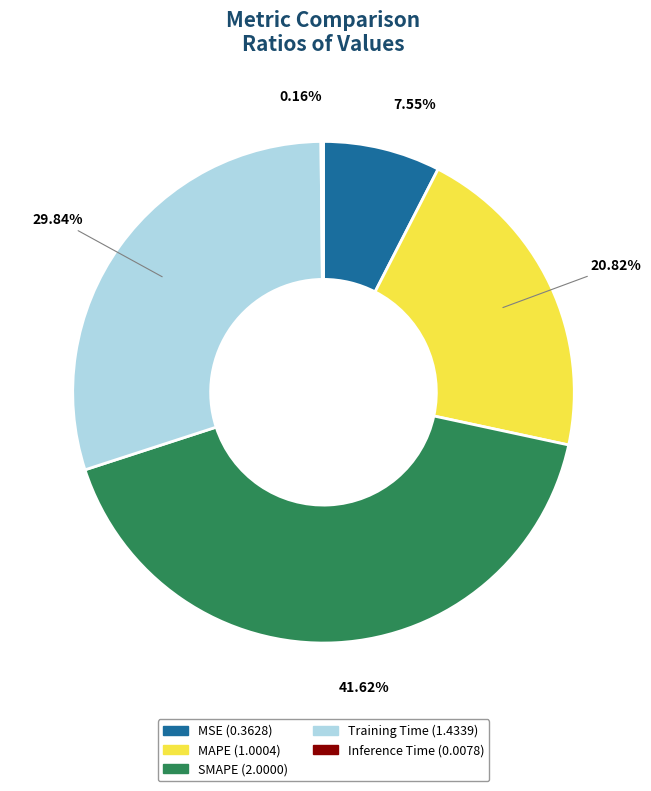

Which slice is the largest?

SMAPE